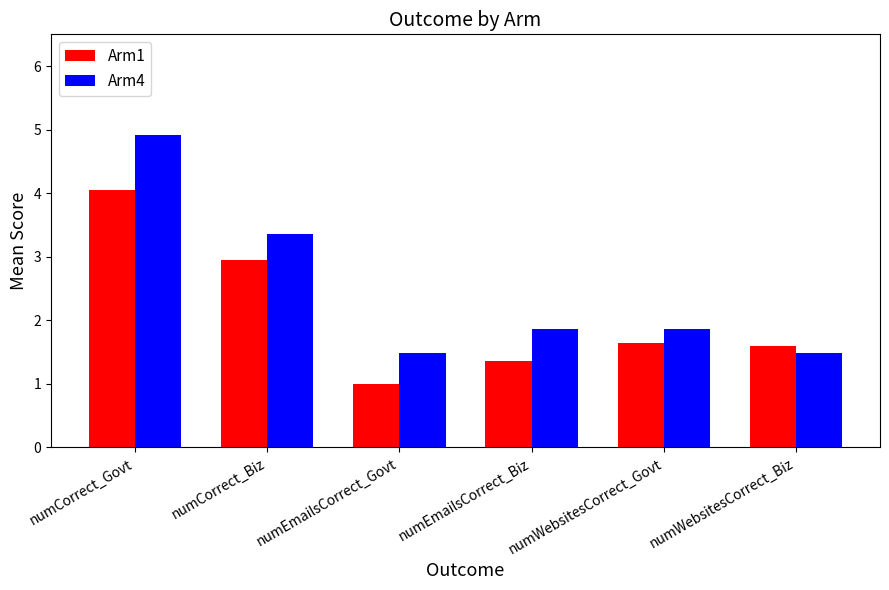

What is the minimum value shown in the chart?

1.0